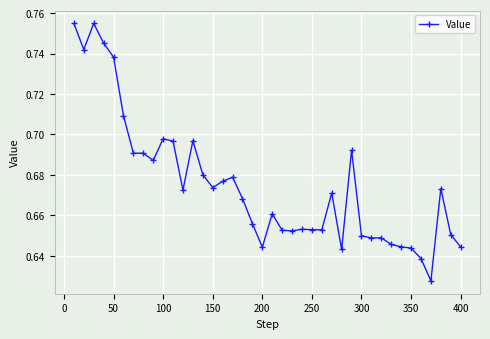

What is the sum of all values?

27.0